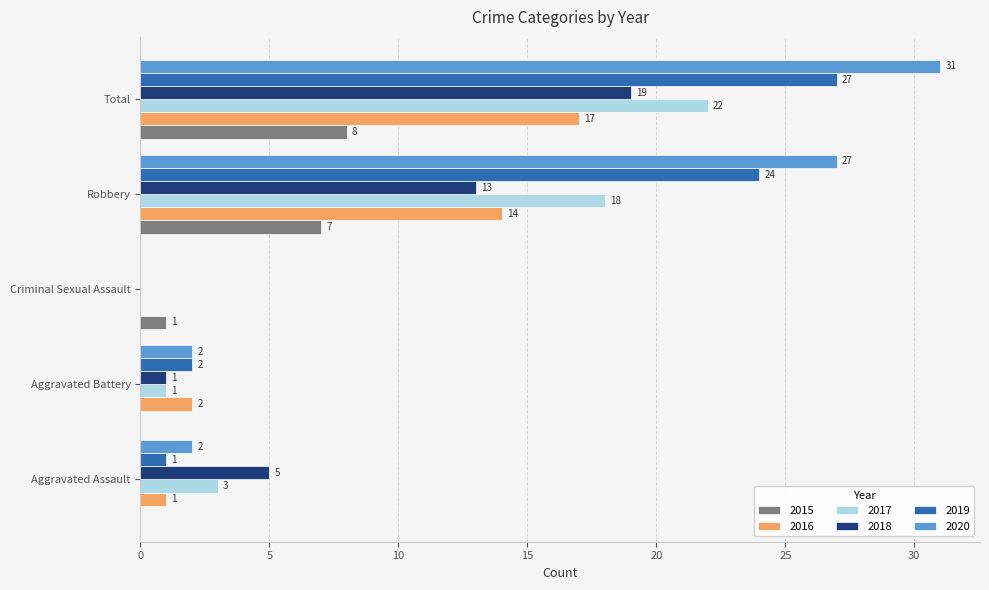

At which category is the sum across all series the highest?

Total